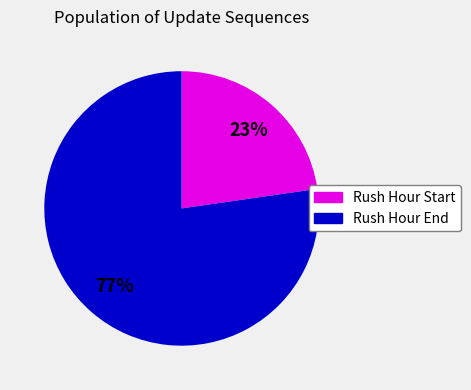

Does any single category account for the majority?

Yes